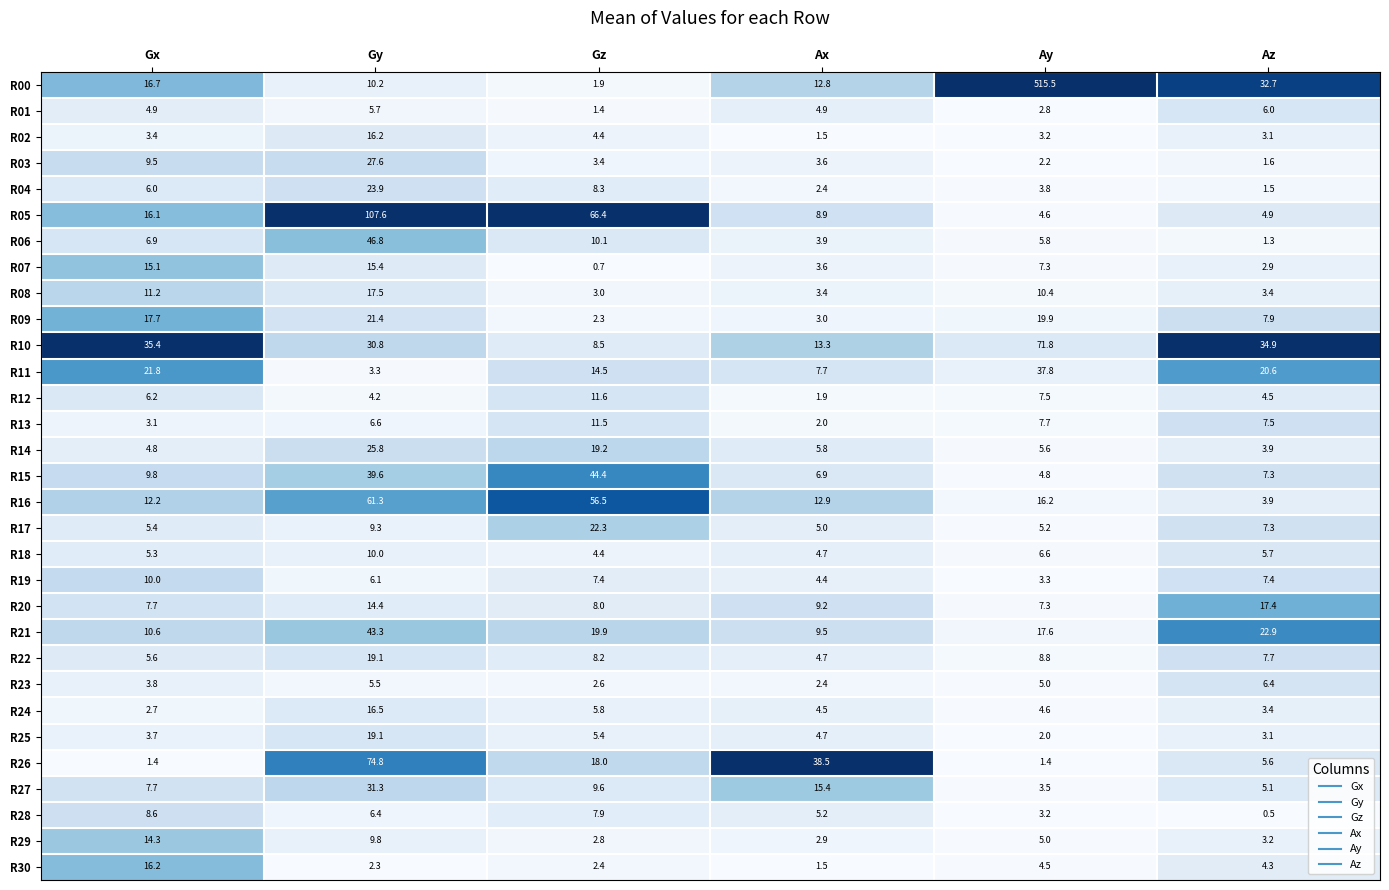

What is the difference between the R15 values at Gx and Az?

2.5